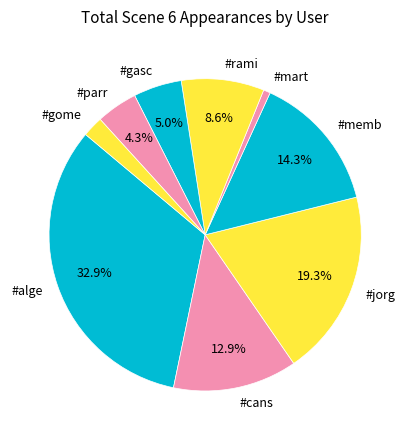

Which category has the biggest portion of the pie?

#alge